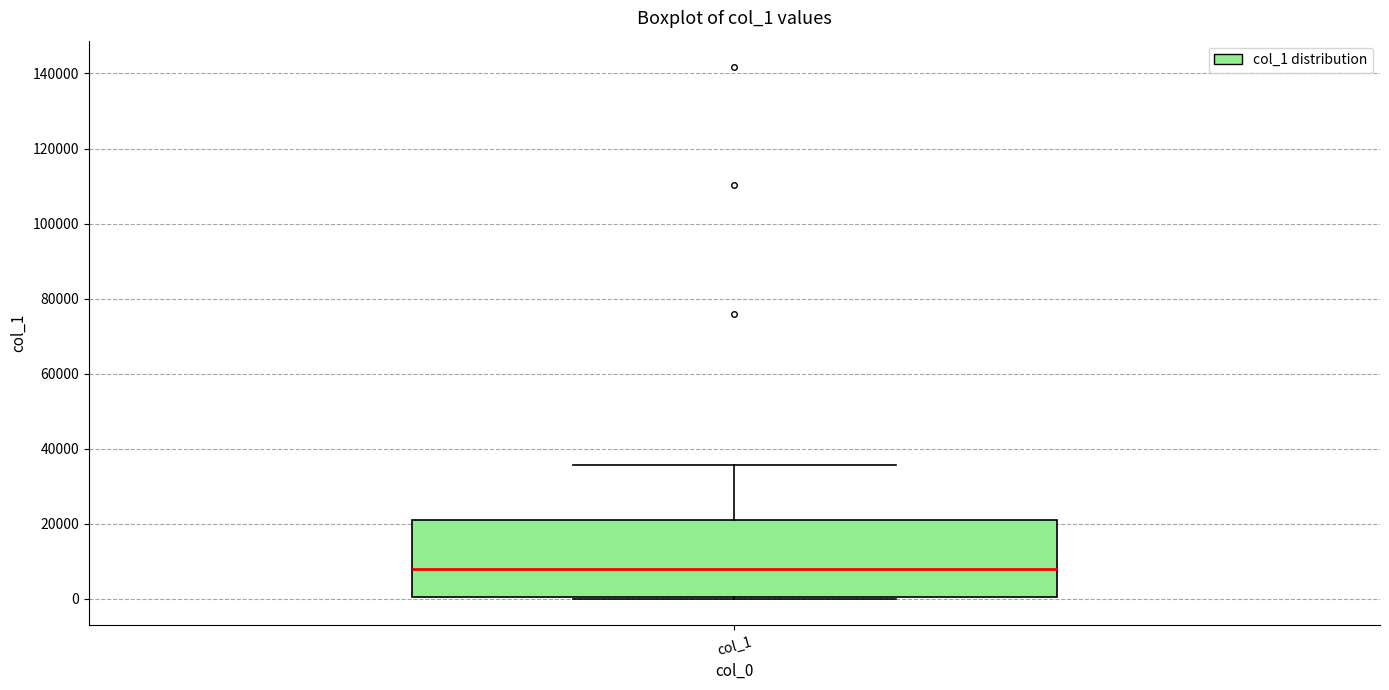

Where does the upper whisker of the box for col_1 end on the y-axis? The values are not printed on the chart, so give them approximately, as read against the axis.

36000